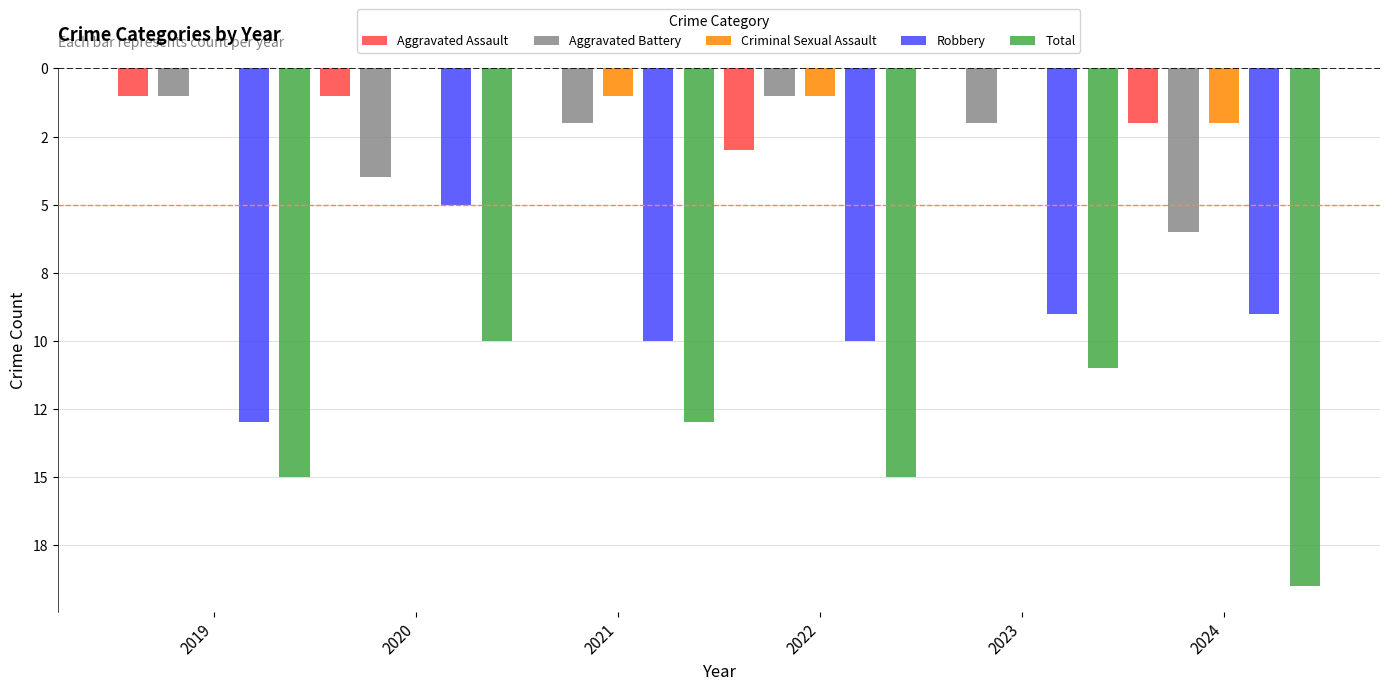

Does the chart contain stacked bars?

No